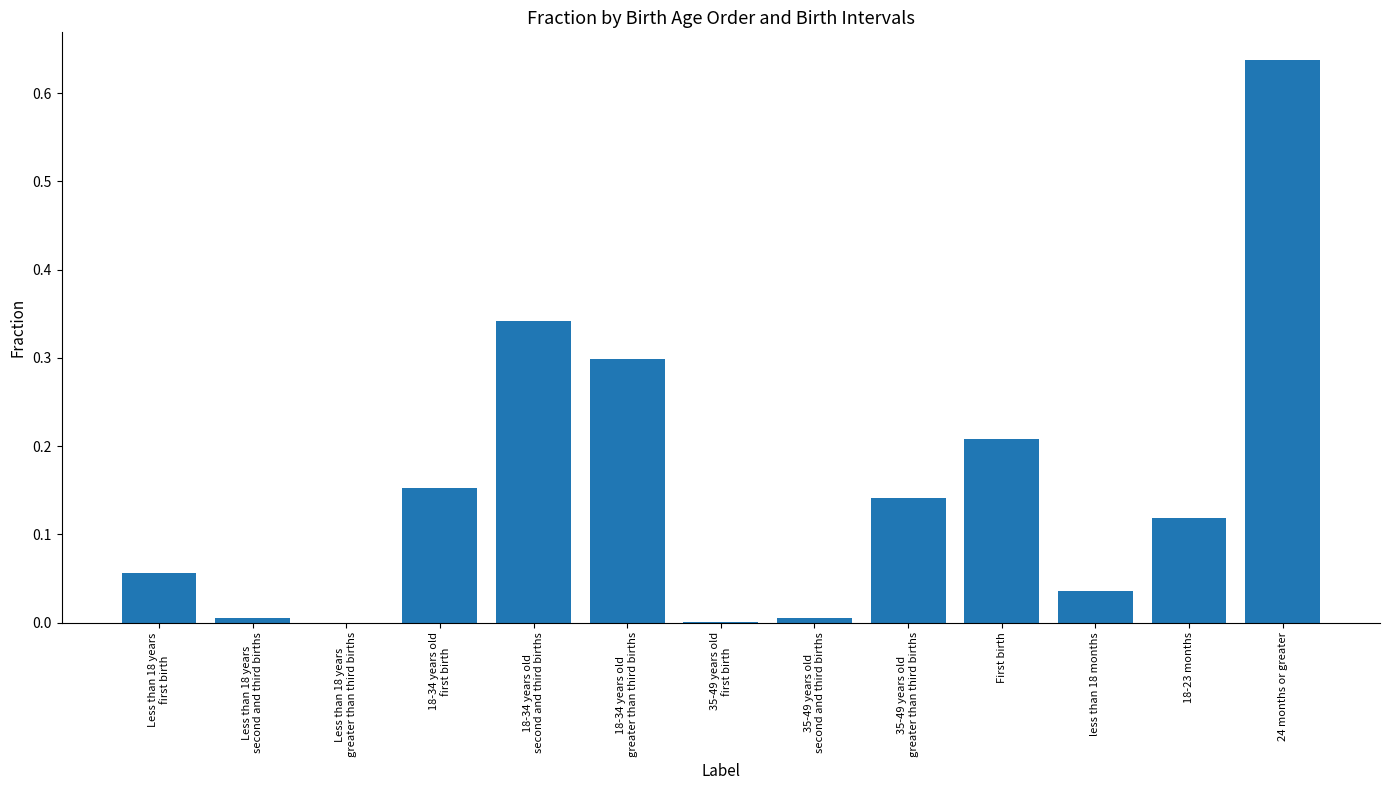

What is the sum of all values?

2.0